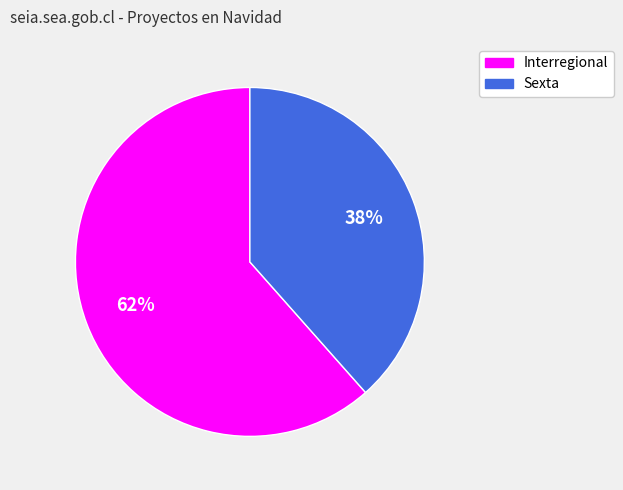

Do Sexta and Interregional together represent more than half of the pie?

Yes